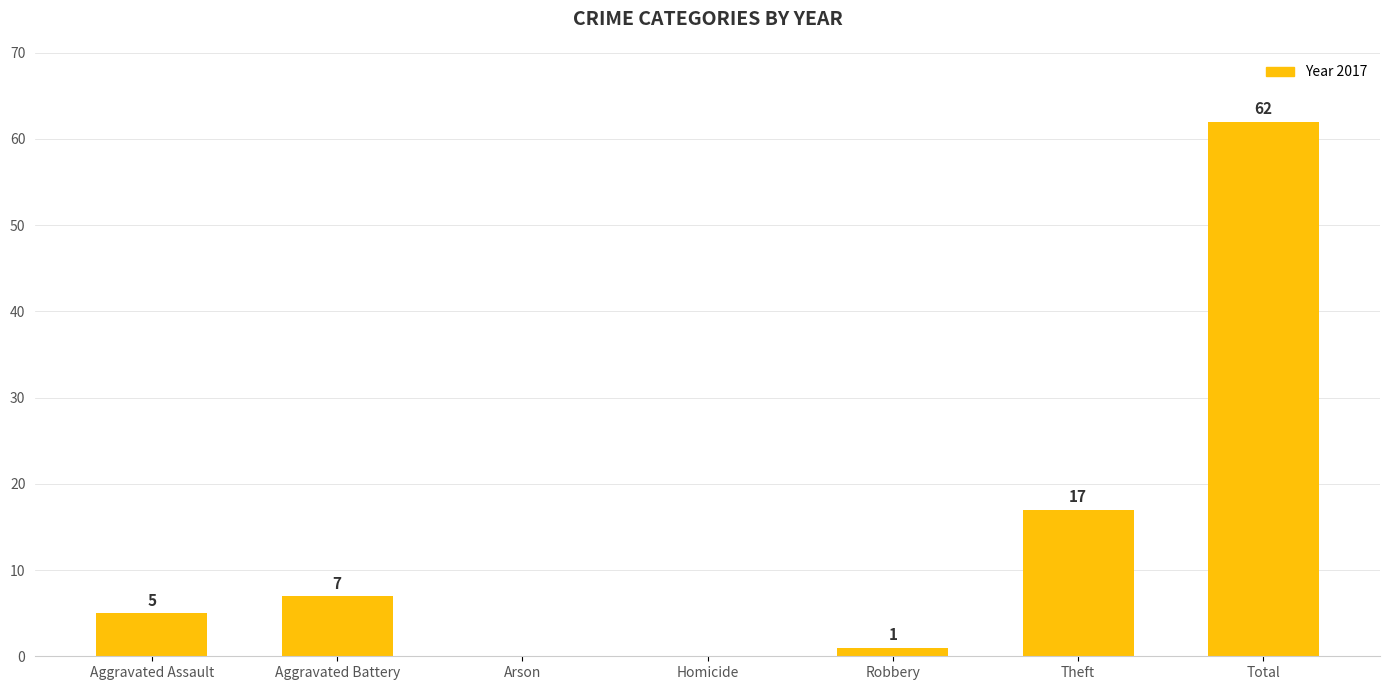

What is the sum of the values at Homicide and Aggravated Battery?

7